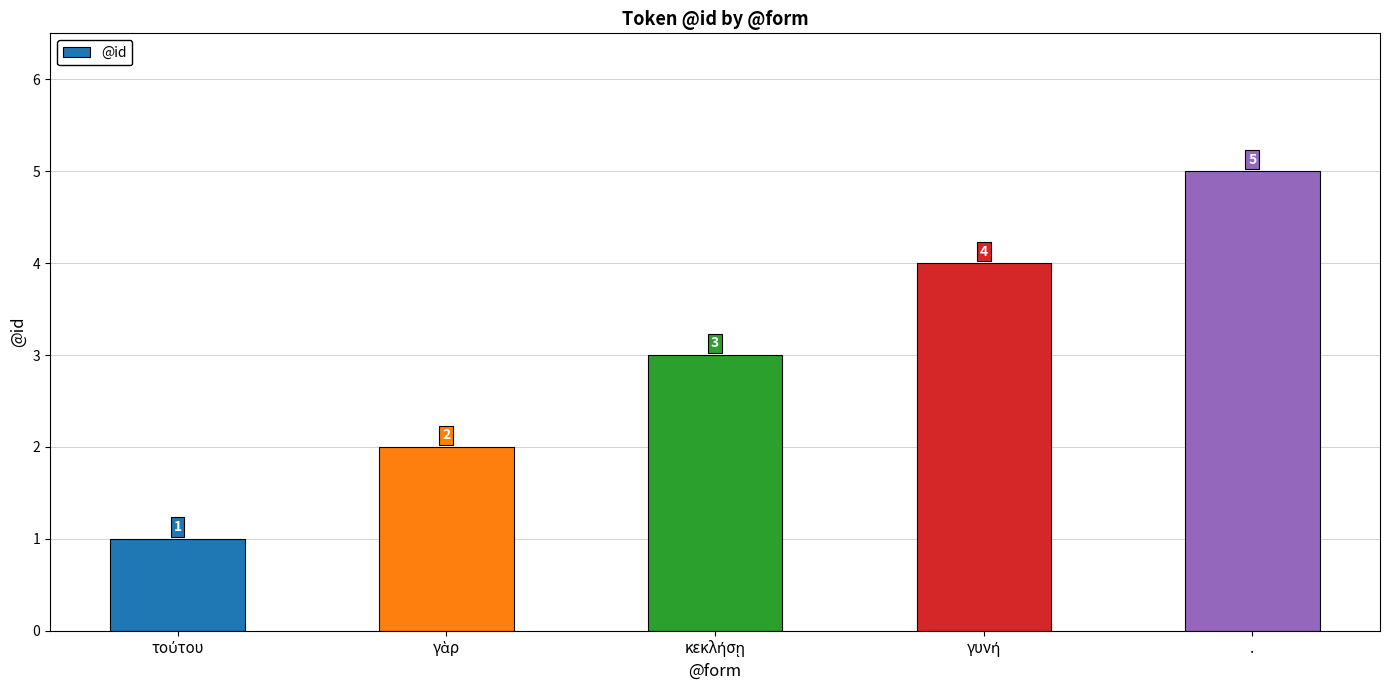

What is the value of the 2nd bar from the left?

2